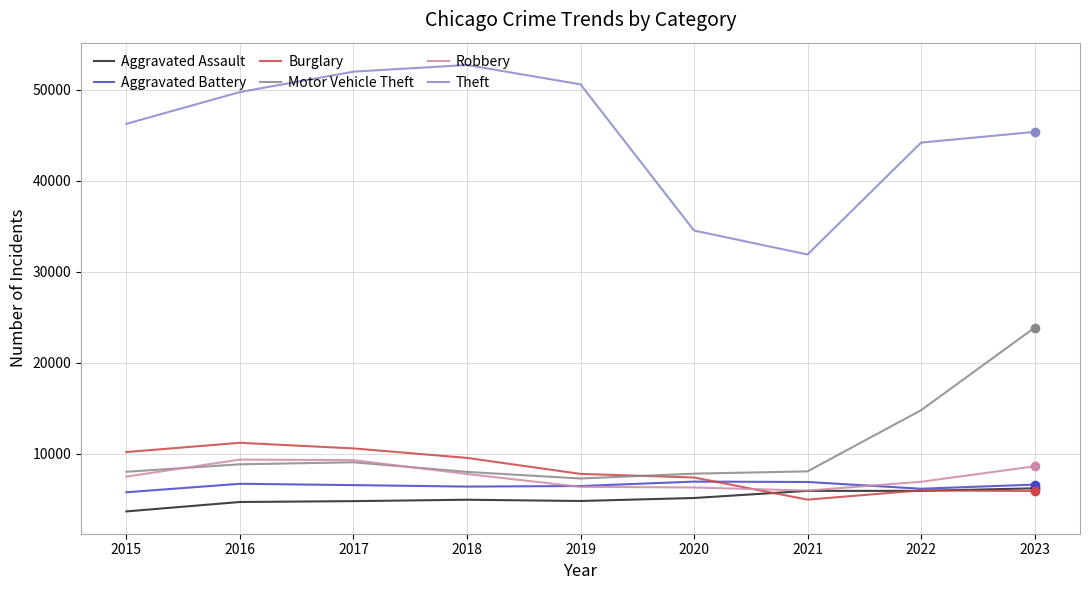

True or false: Burglary and Theft cross at least once.

False